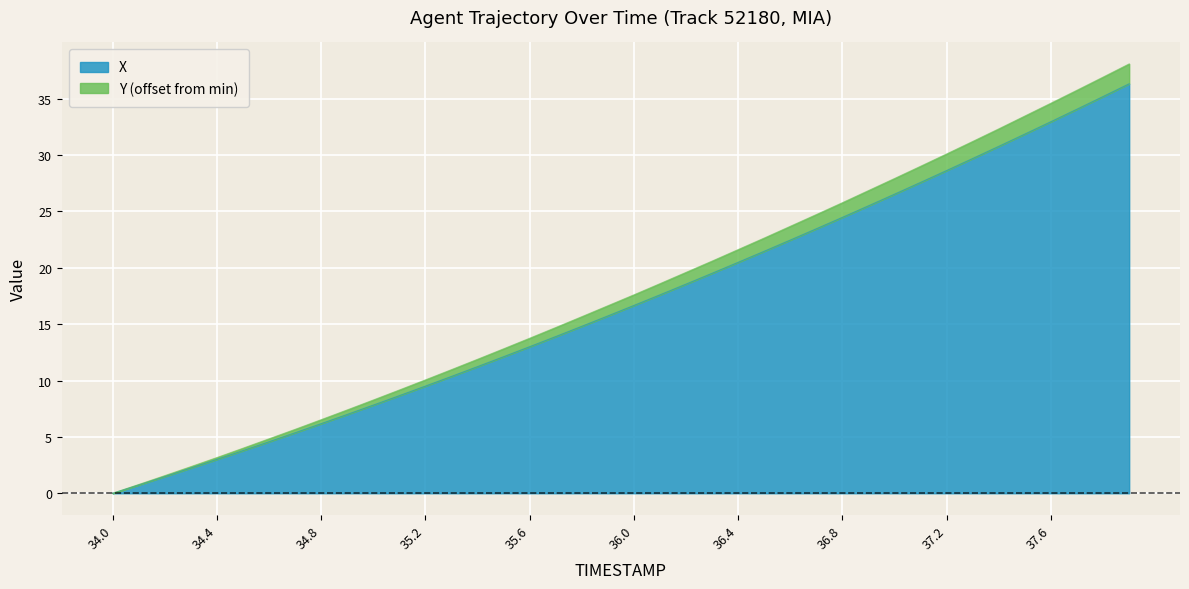

How many lines are shown in the chart?

2